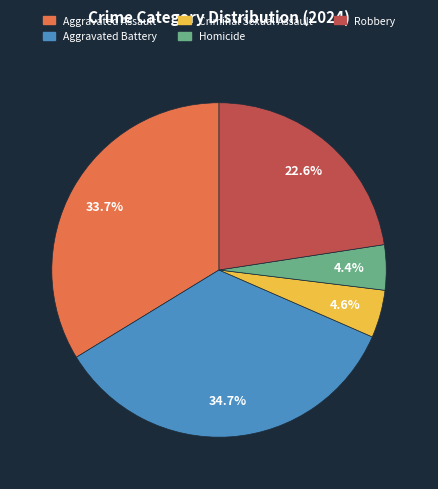

What is the ratio of the value at Criminal Sexual Assault to the value at Aggravated Assault?

0.1